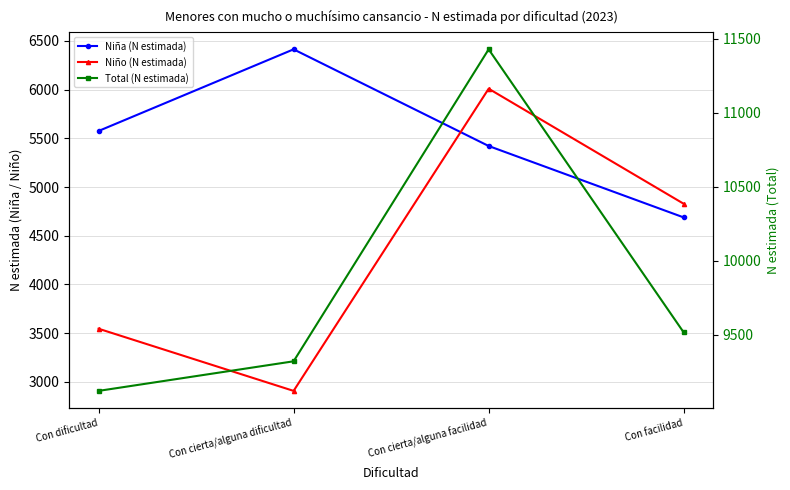

True or false: Total (N estimada) and Niña (N estimada) cross at least once.

False